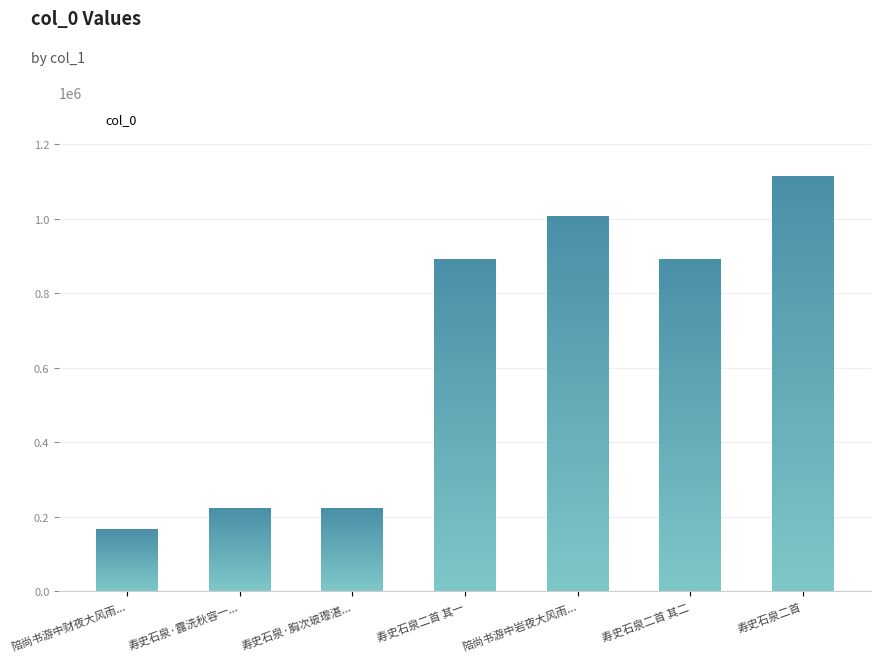

What is the label of the 7th bar from the right?

陪尚书游中财夜大风雨尚书及任卿史石泉皆耆